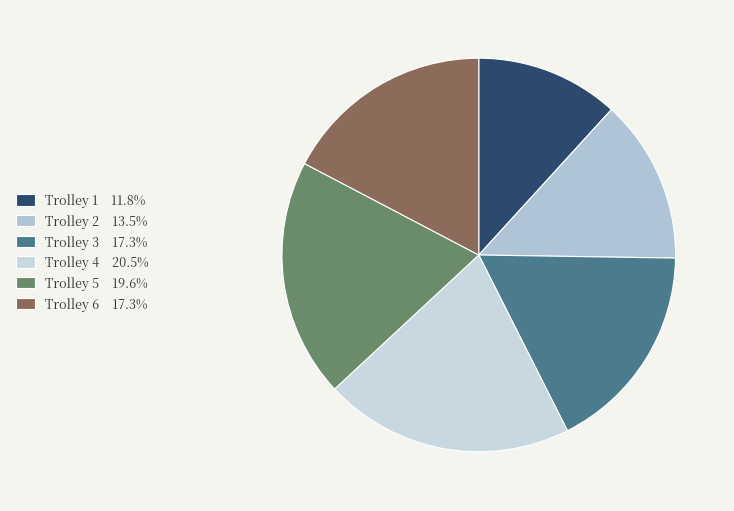

To the nearest percent, what is the difference between the Trolley 4 and Trolley 5 slice percentages?

1%